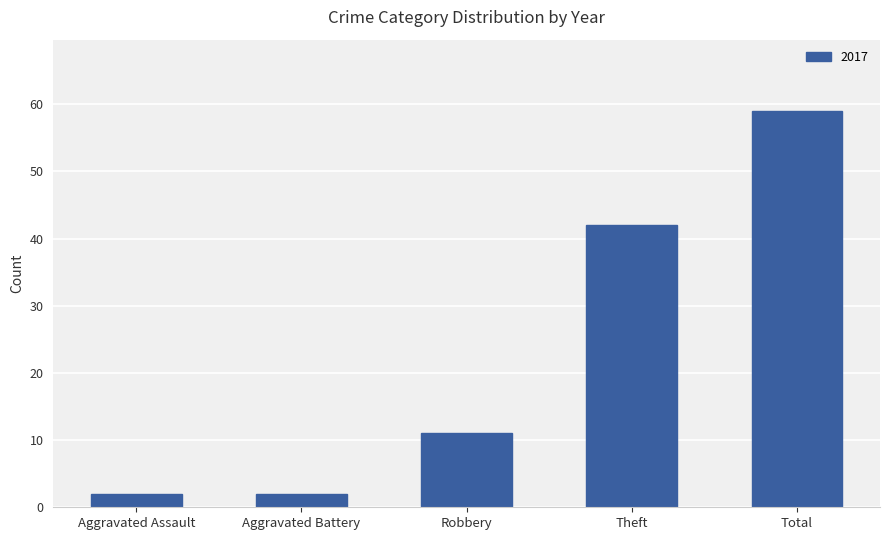

Between Theft and Aggravated Battery, which is larger?

Theft